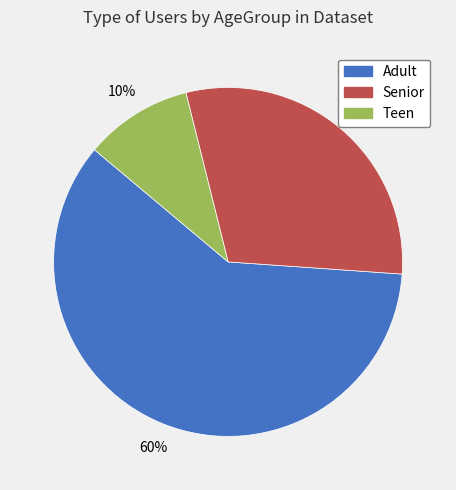

Is there a majority slice in this chart?

Yes